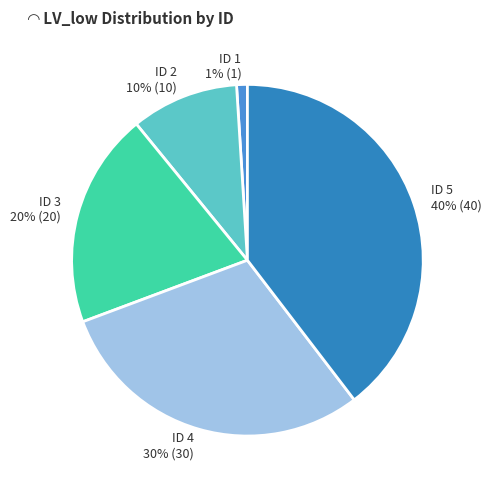

Does any single category account for the majority?

No